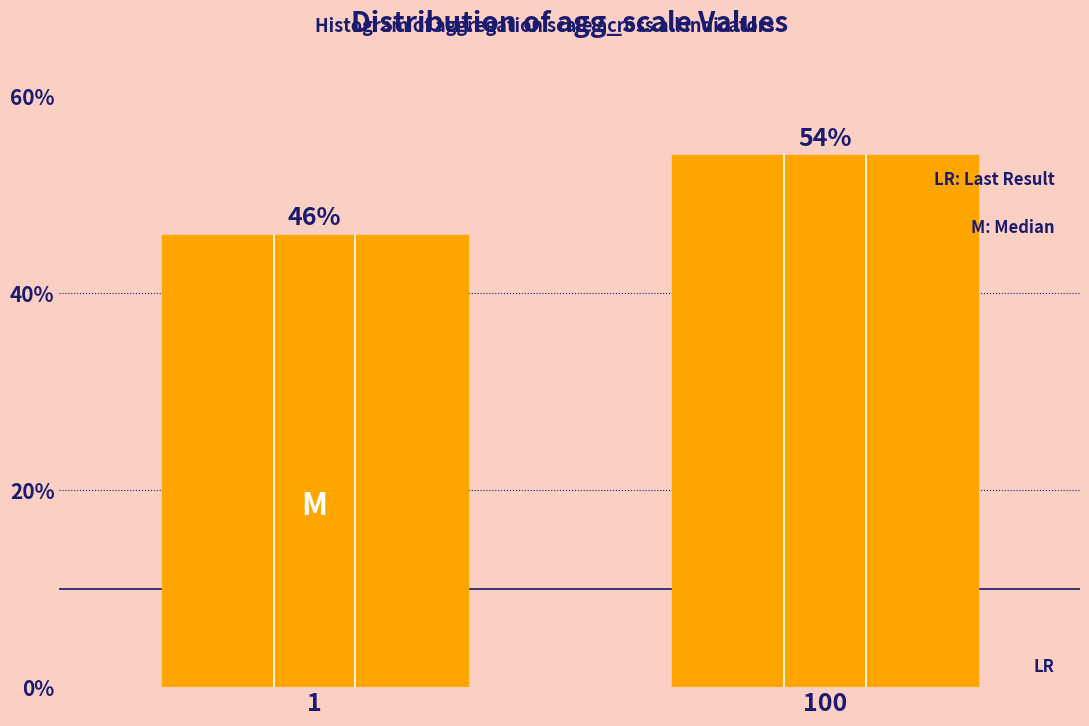

Reading right to left, transcribe all the data shown in this chart.

100=54.0	1=46.0